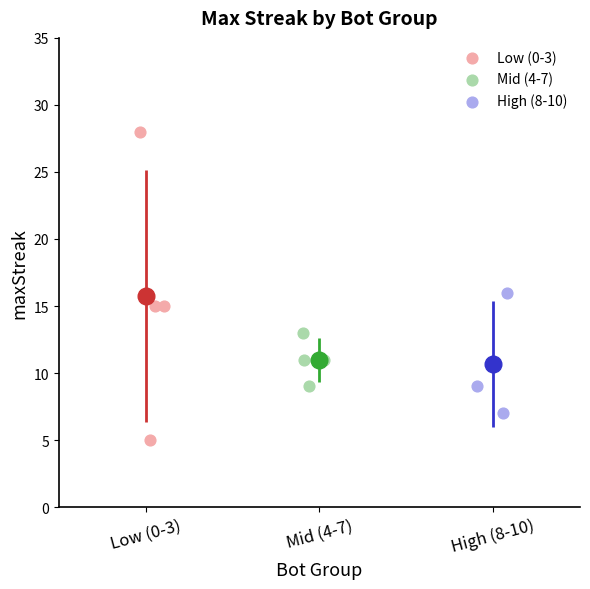

What are all the series names shown in the legend?

Low (0-3), Mid (4-7), High (8-10)